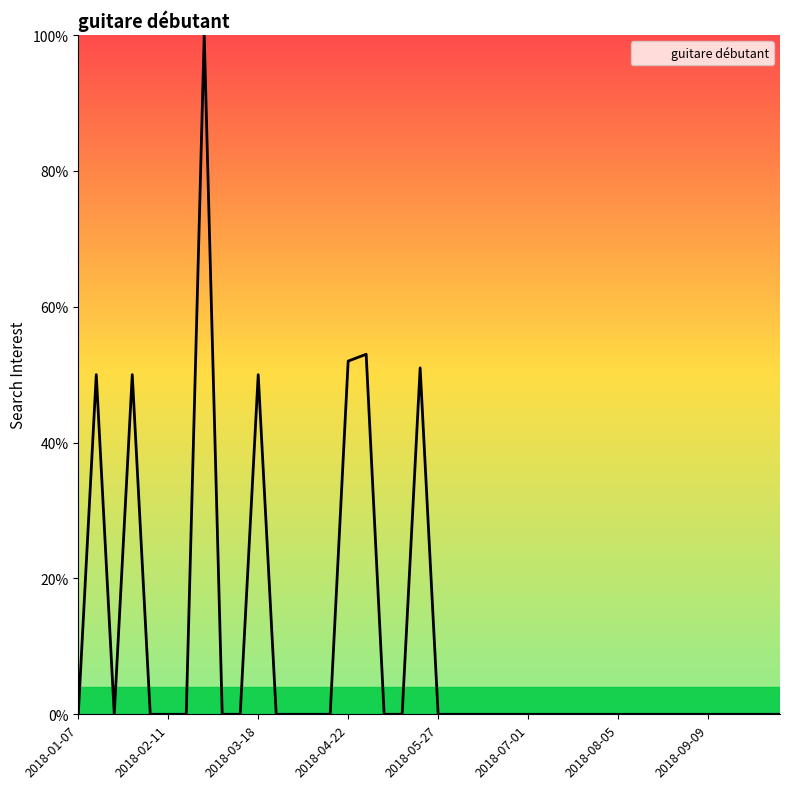

What is the greatest value displayed?

100